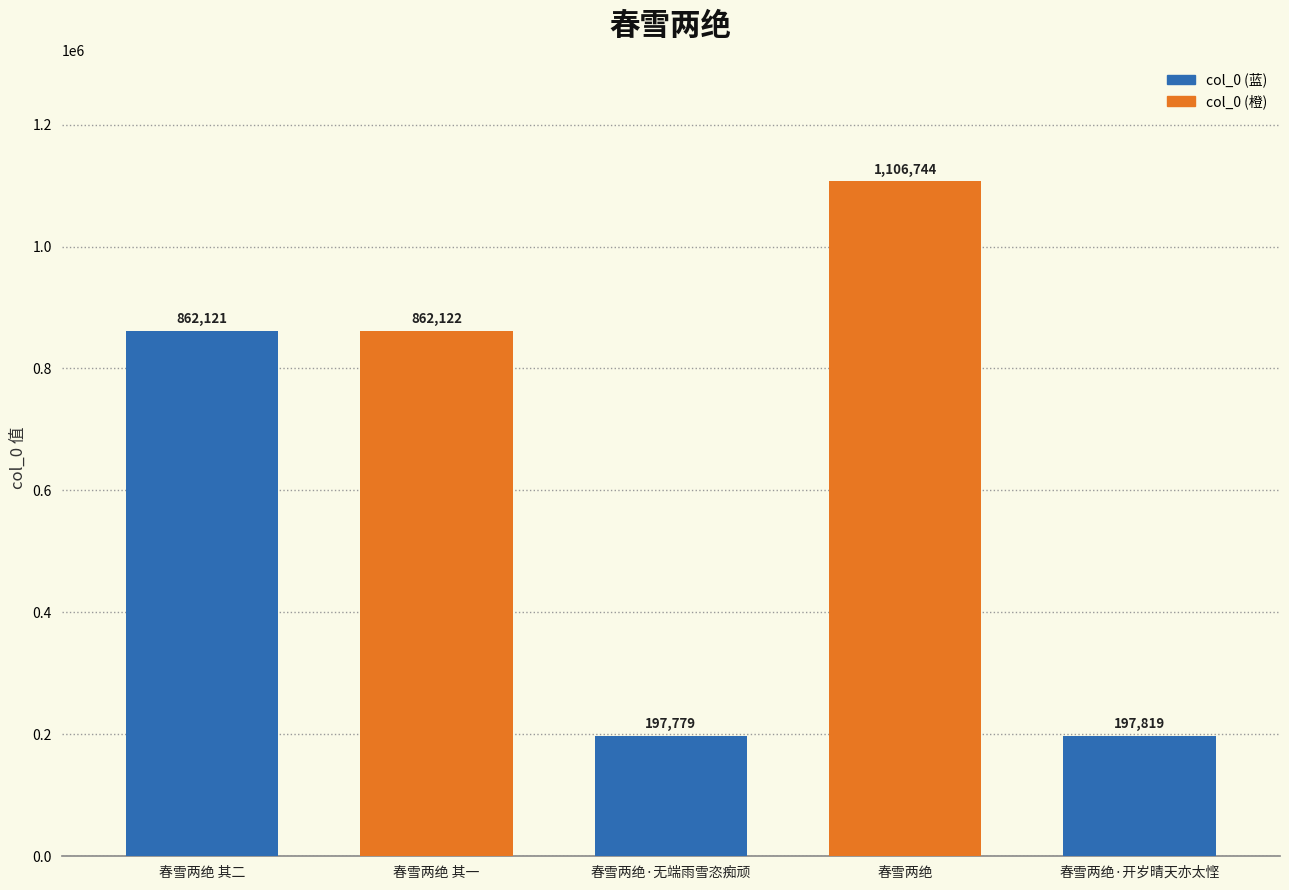

What is the change in value from 春雪两绝 其一 to 春雪两绝·无端雨雪恣痴顽?

-664343